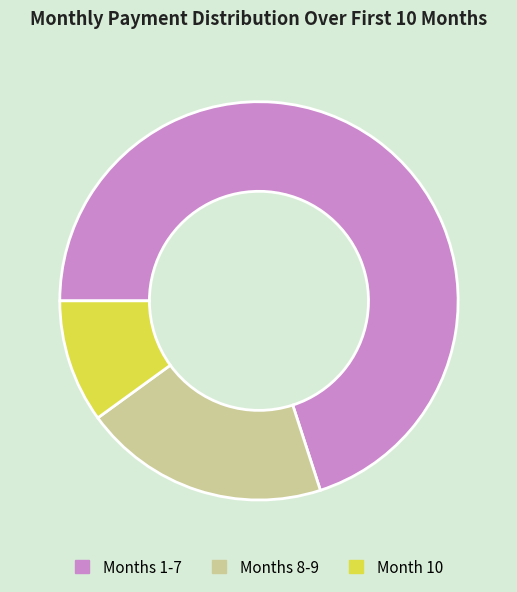

Which has a higher value, Months 8-9 or Months 1-7?

Months 1-7